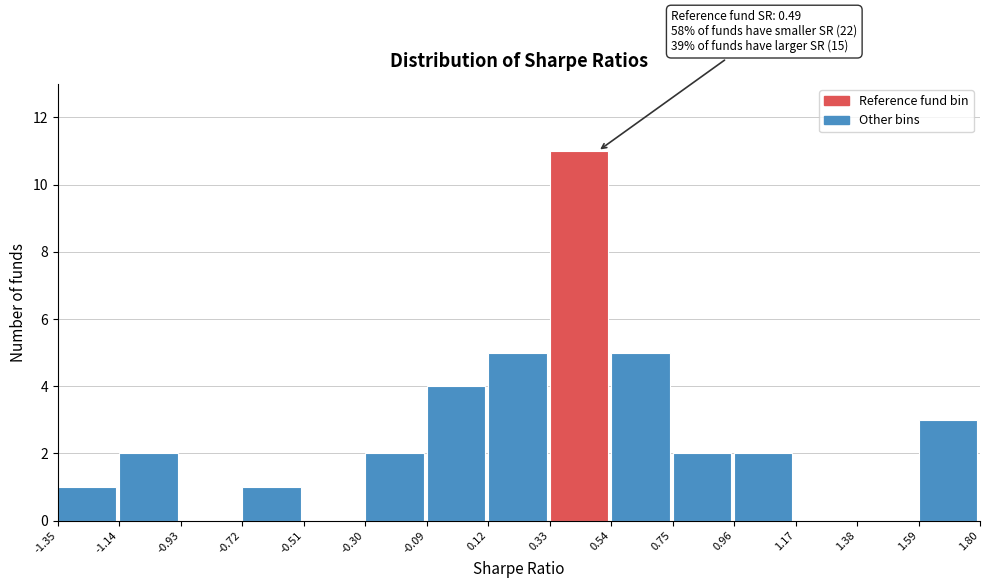

Which range on the x-axis has the tallest bar?

0.33 to 0.54